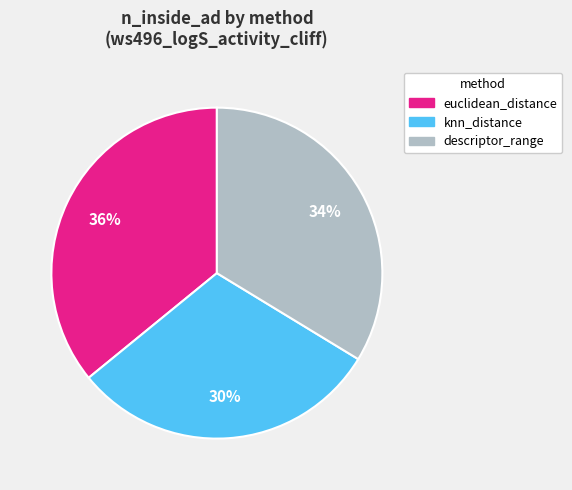

Count the number of slices in the pie.

3